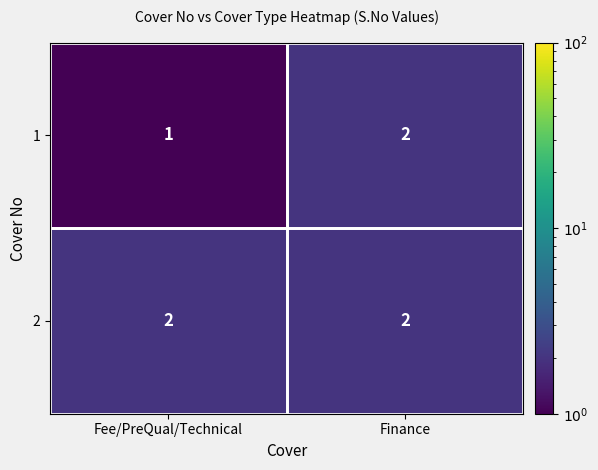

At which label does 1 reach its peak?

Finance